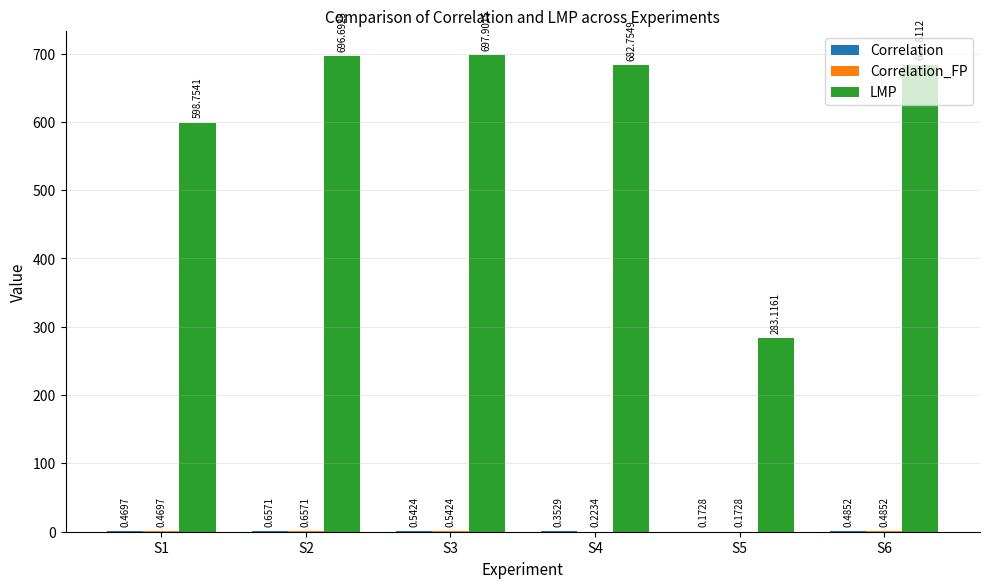

At which category is the sum across all series the highest?

S3